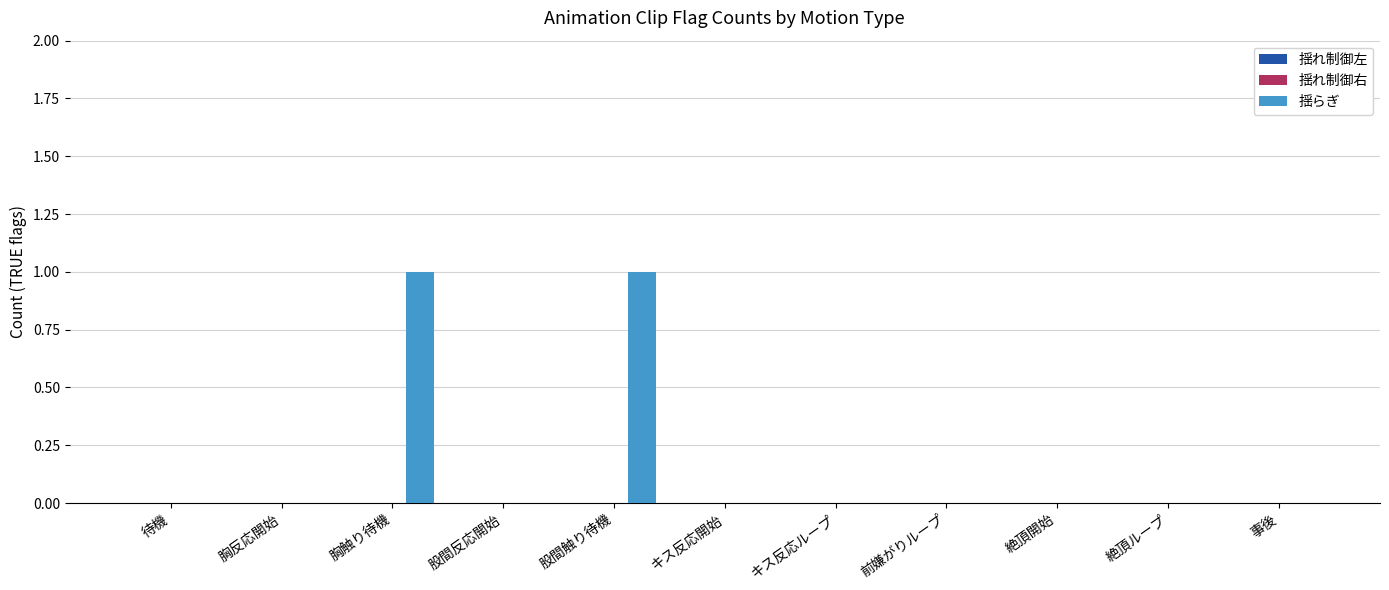

True or false: the data shows 1 at キス反応ループ.

False